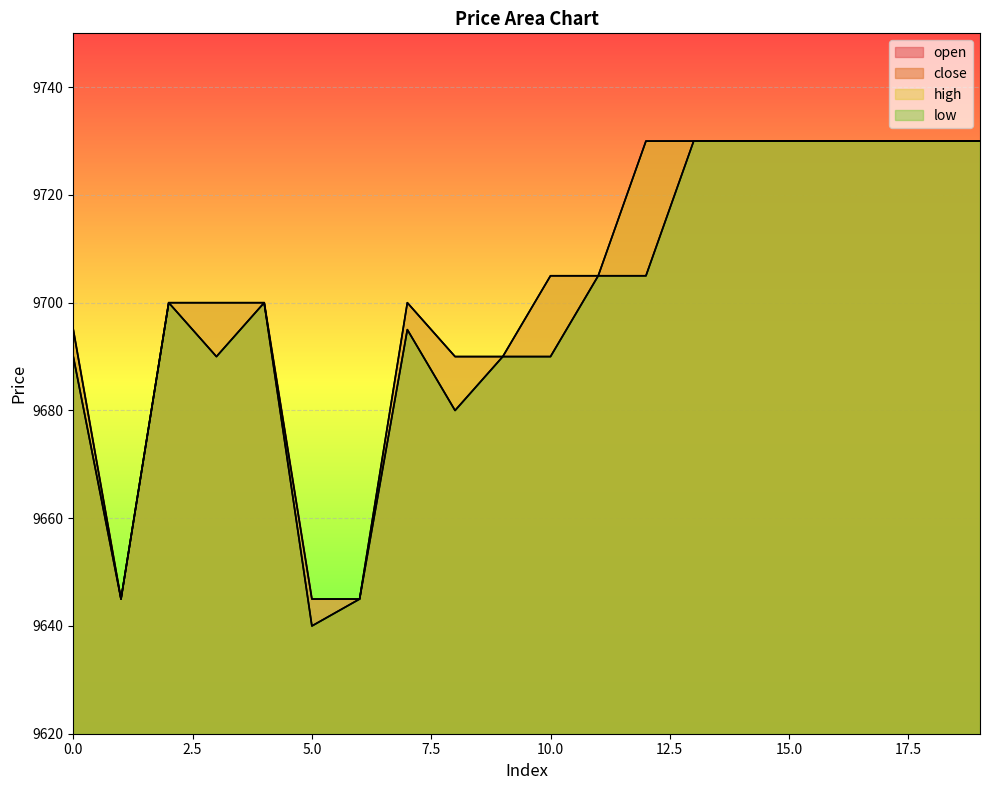

Read the low value at 0.

9690